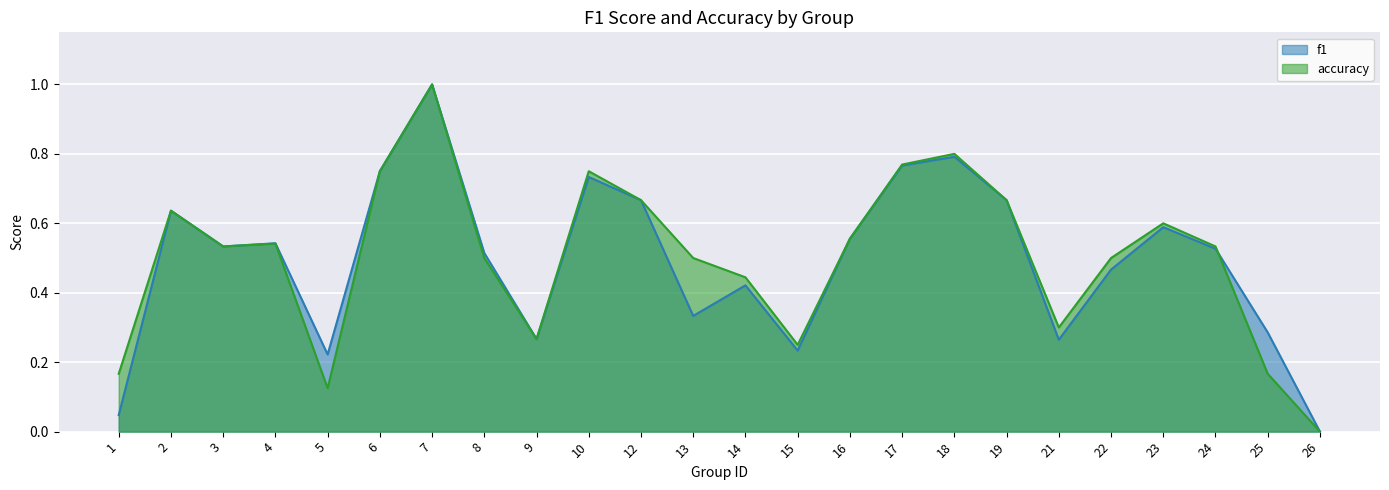

Between 1 and 14, which is larger?

14